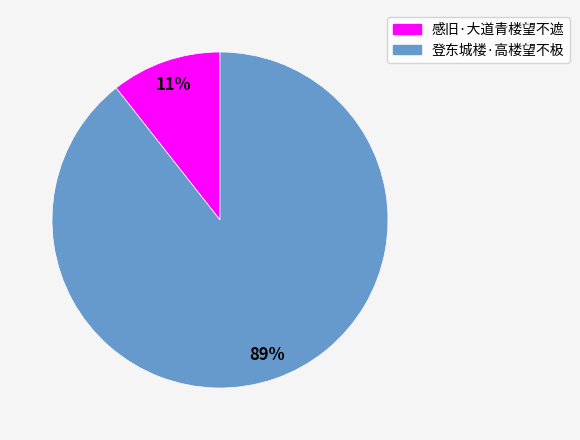

The 感旧·大道青楼望不遮 slice represents 11% of the pie. True or false?

True